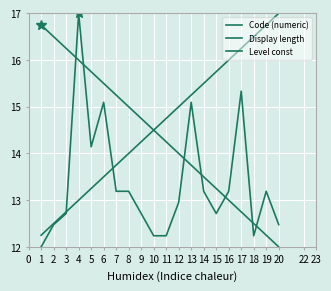

At how many categories does at least one series exceed 15?

15